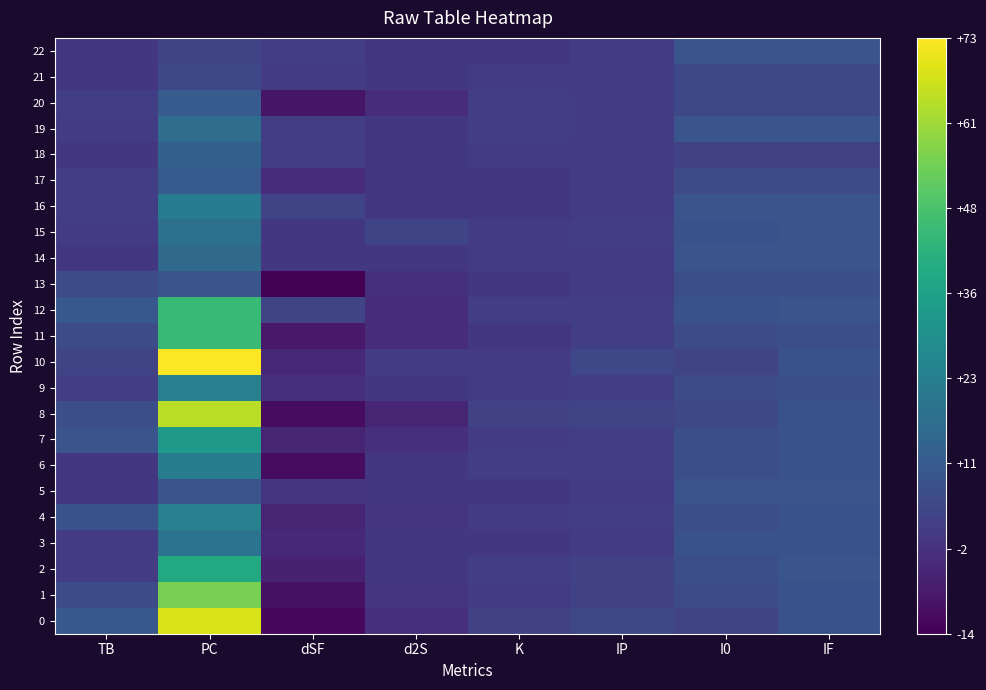

Which series has the largest total across all categories?

10